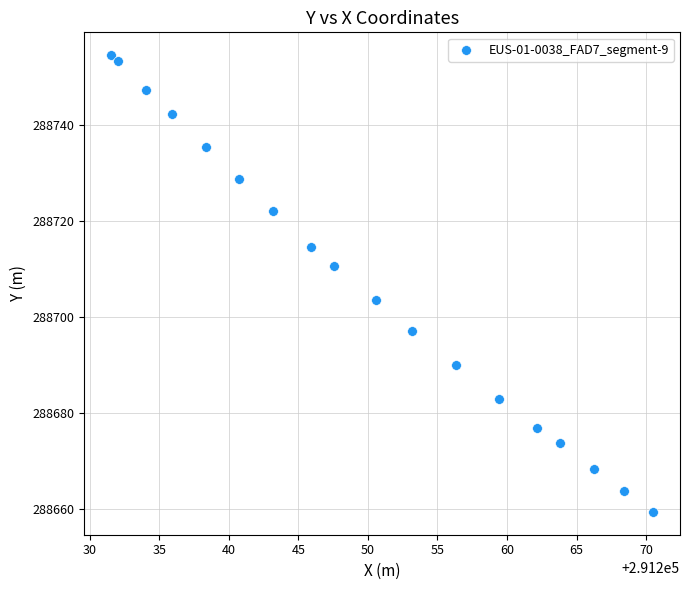

What is the range of X values (max minus min)?

38.9